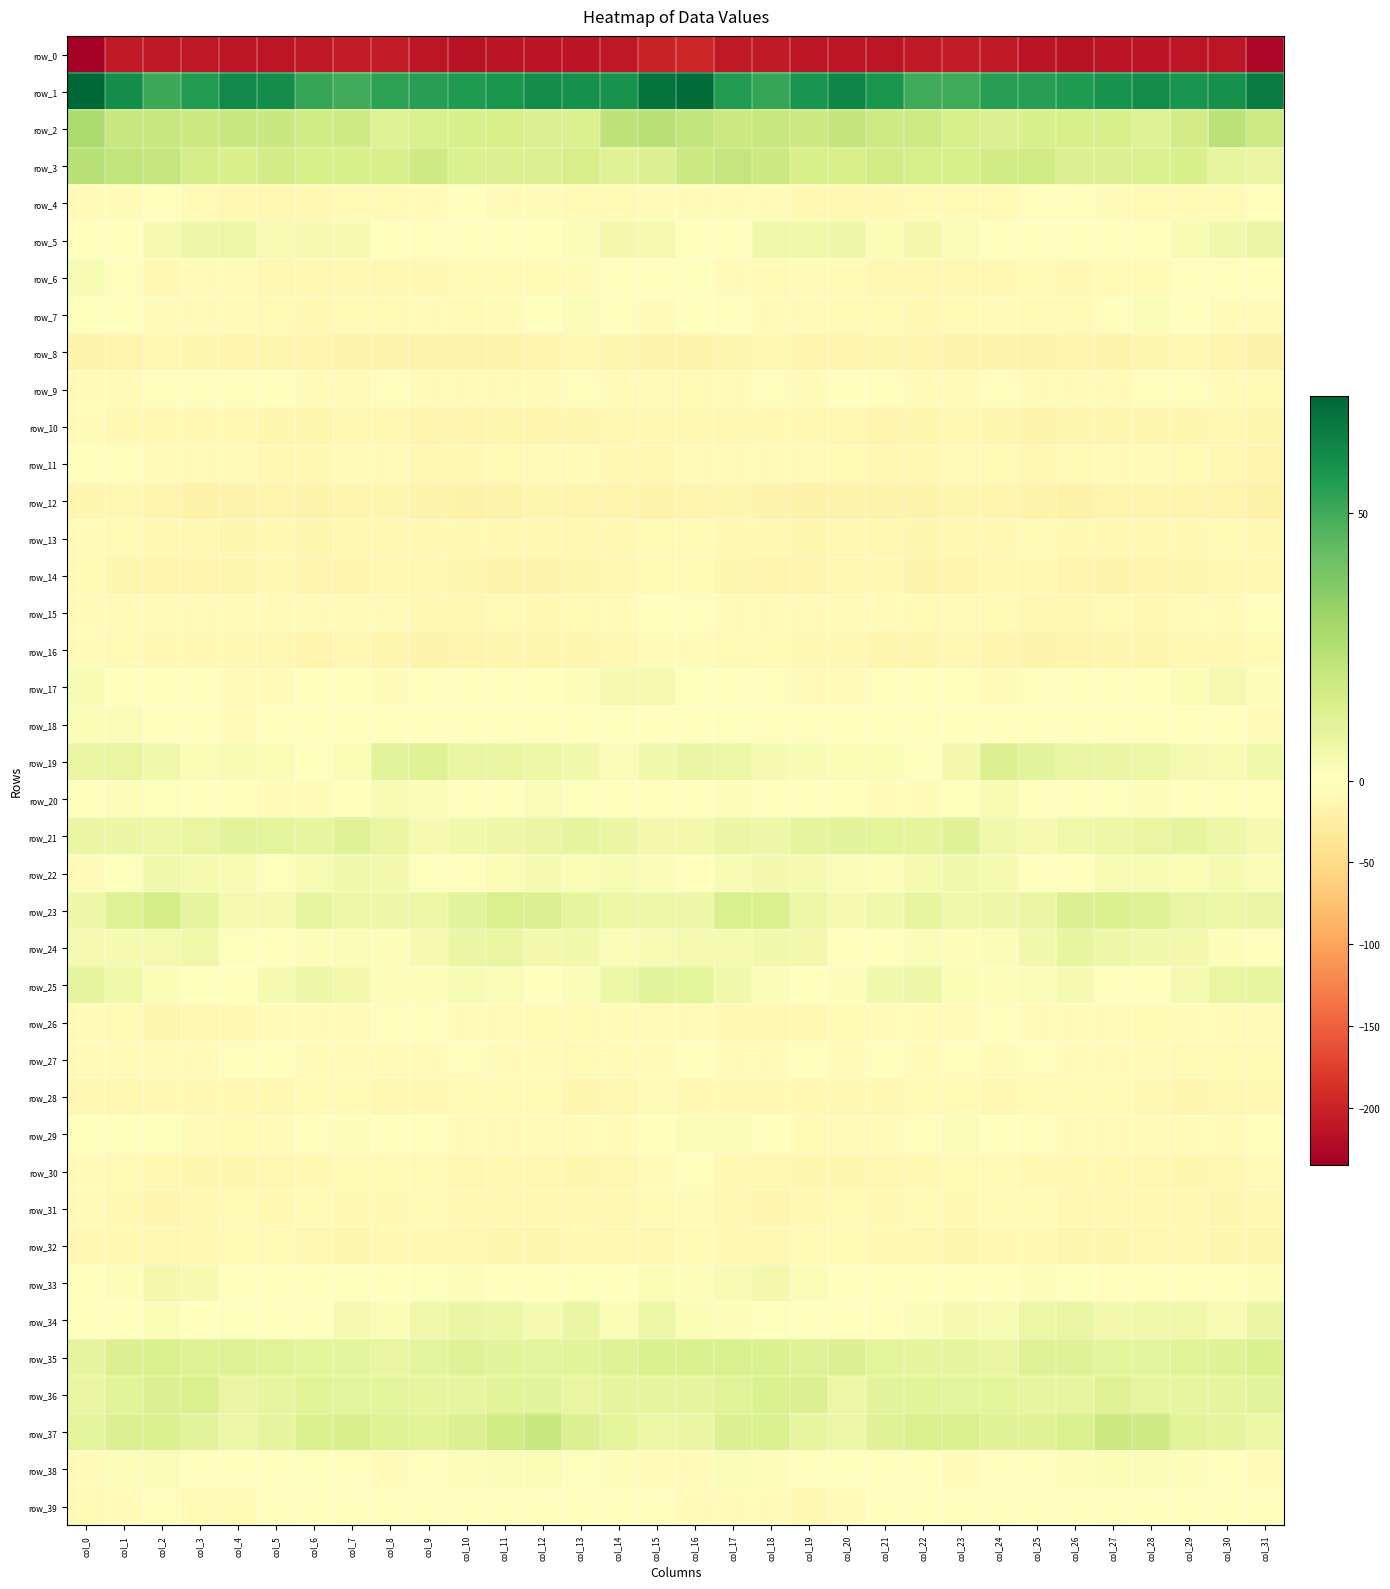

The row_22 series shows -0.5 at col_26. True or false?

True